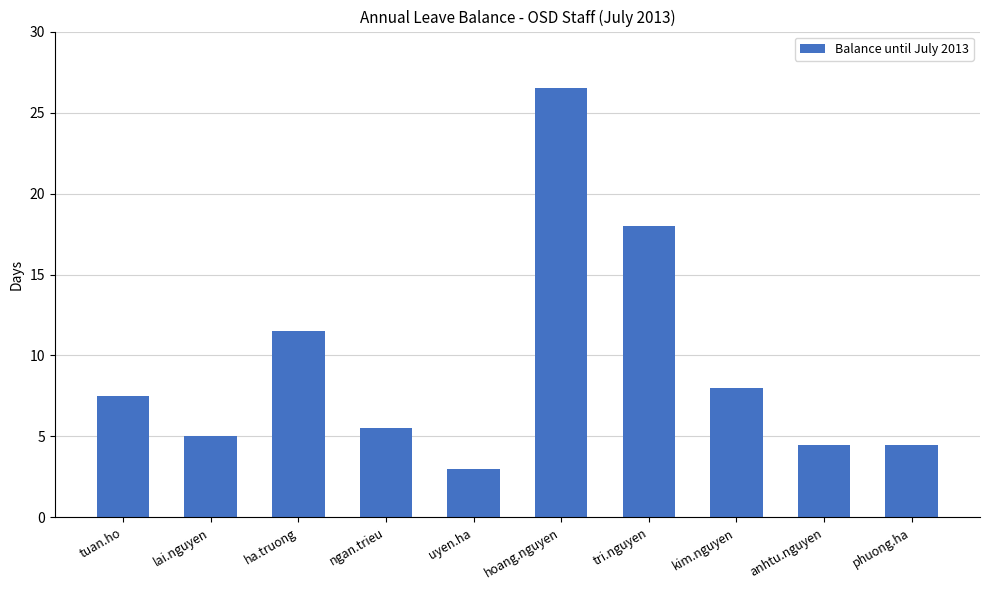

What is the value of the 2nd bar from the left?

5.0